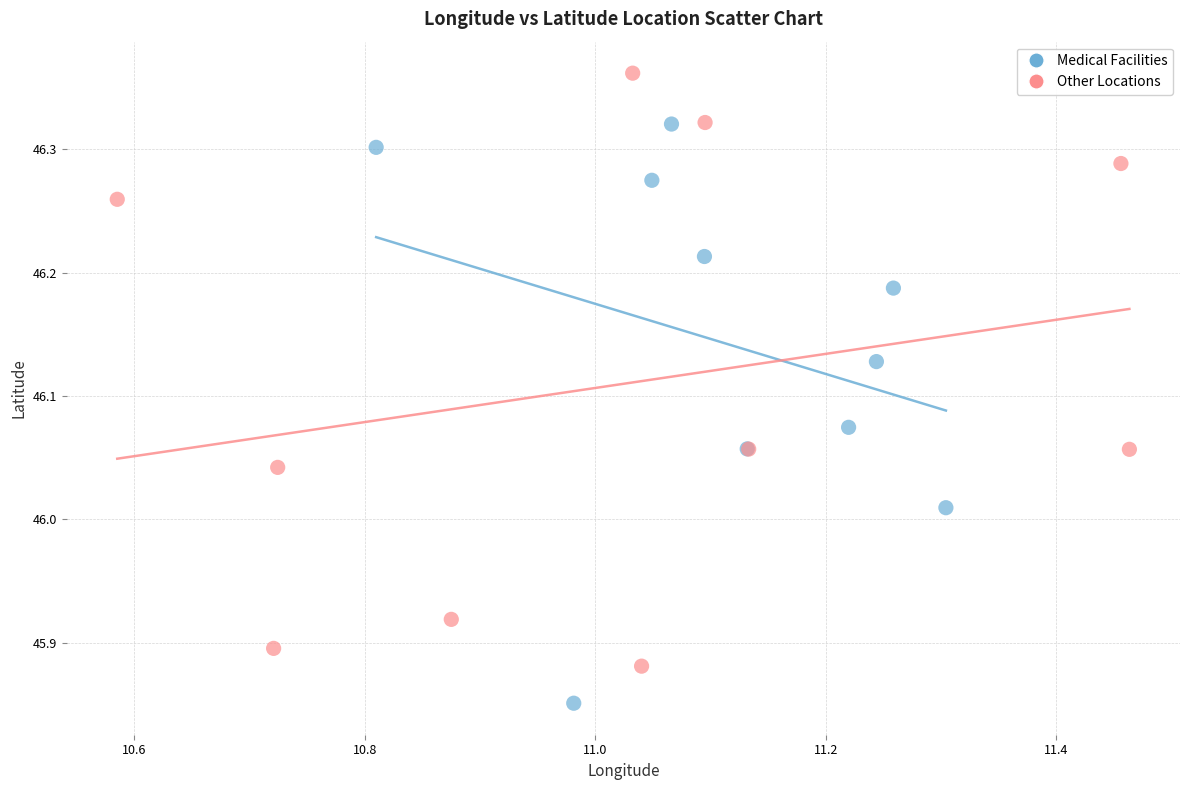

Which series has the widest spread of Y values?

Other Locations